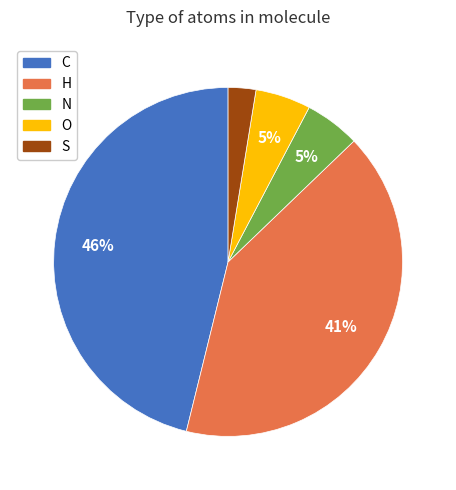

Which slice is the smallest?

S